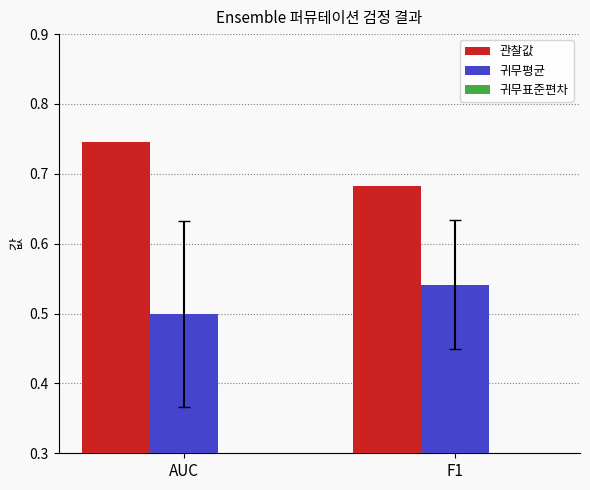

Which series has the largest range (max minus min)?

관찰값